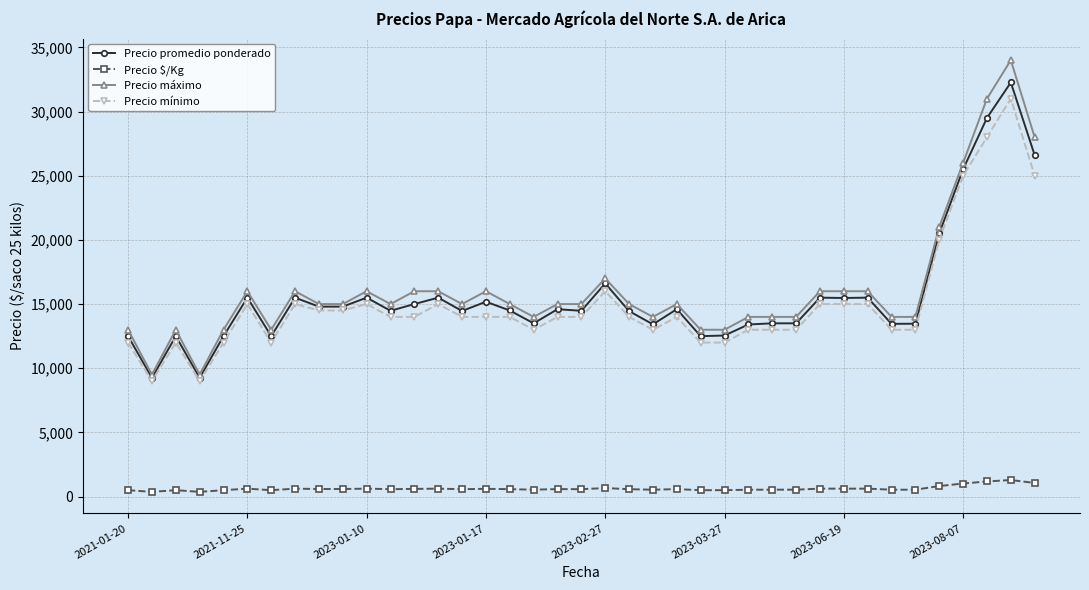

True or false: Precio $/Kg has more than 1 points higher than both neighbors.

True